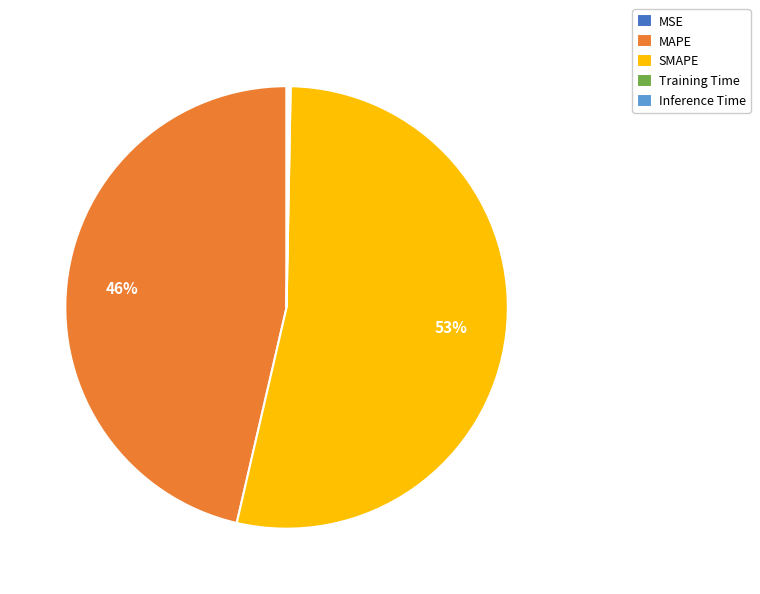

To the nearest percent, what is the average slice percentage?

20%